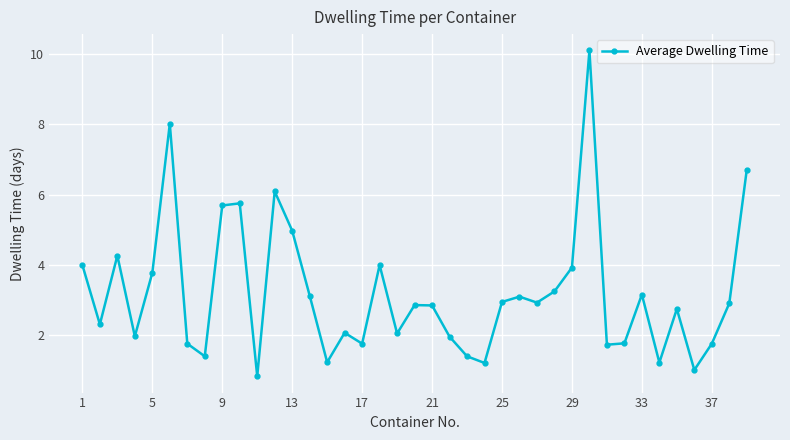

How many interior local valleys (lower than both neighbors) does the data have?

12